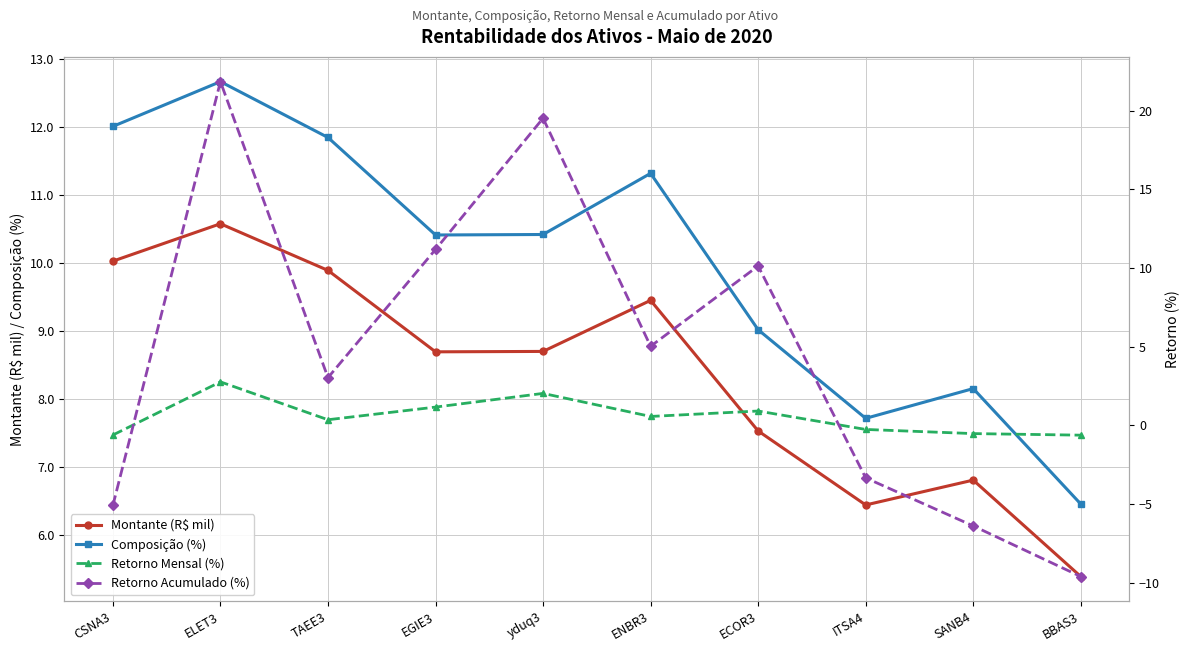

Count the number of categories in the chart.

10